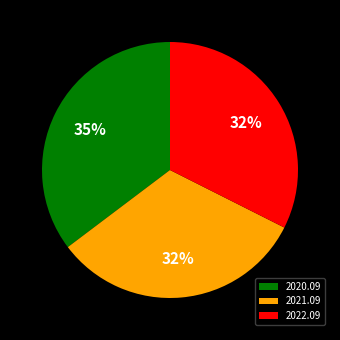

Which slice is the largest?

2020.09